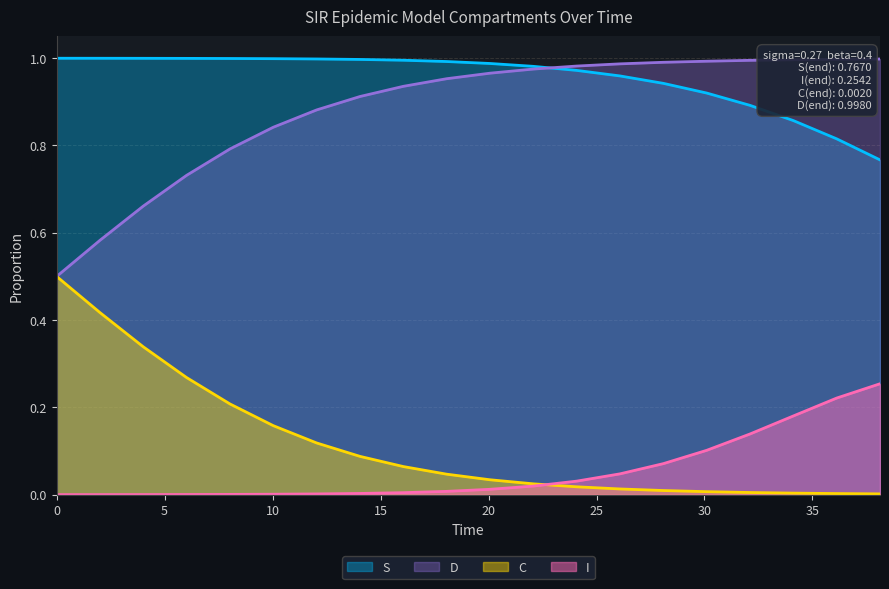

What is the value of the S point at the 12th from the left?

1.0